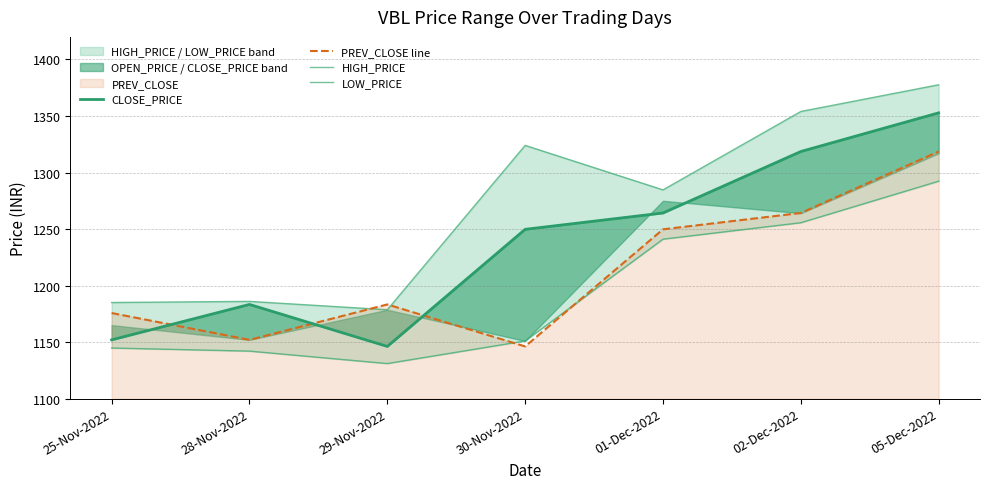

Rank the series by their average value, from highest to lowest.

HIGH_PRICE, CLOSE_PRICE, PREV_CLOSE line, LOW_PRICE